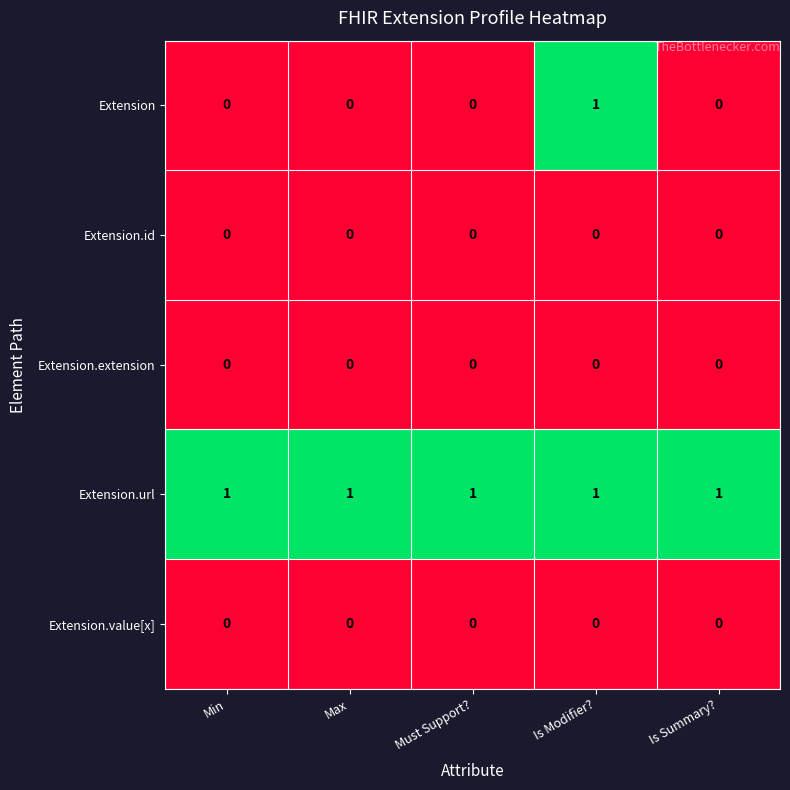

Reading left to right, transcribe all the data shown in this chart.

Extension: 0	0	0	1	0
Extension.id: 0	0	0	0	0
Extension.extension: 0	0	0	0	0
Extension.url: 1	1	1	1	1
Extension.value[x]: 0	0	0	0	0